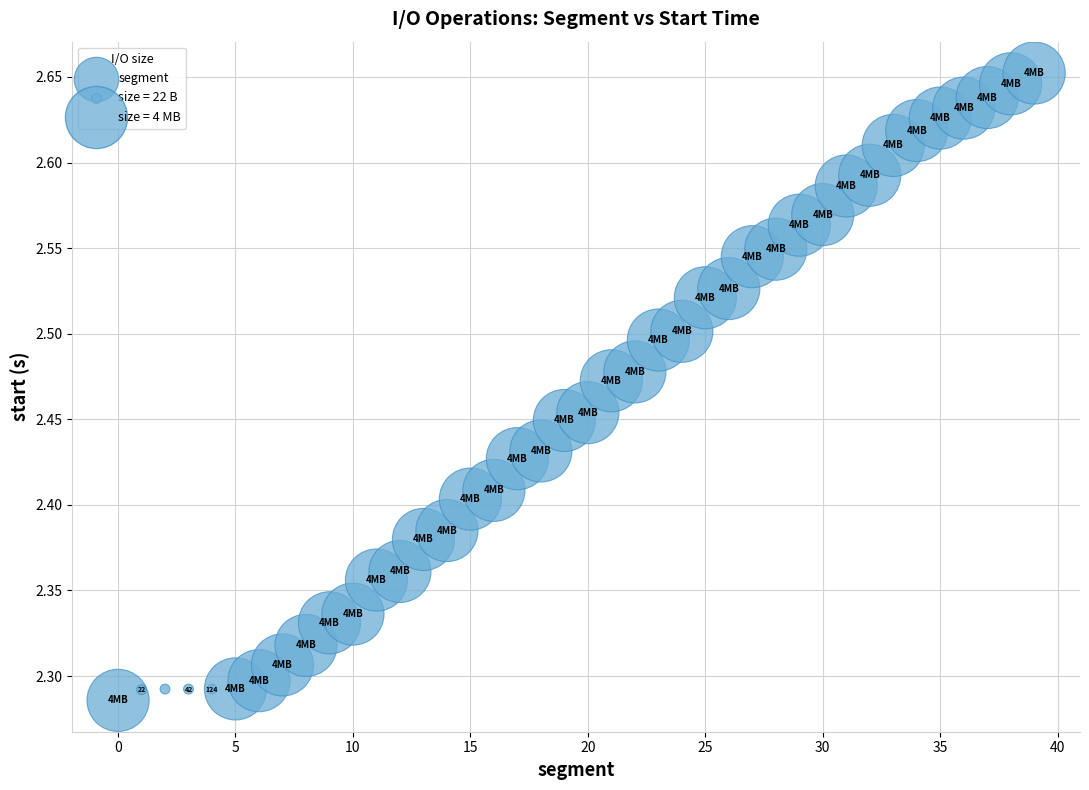

What is the range of Y values (max minus min)?

0.4